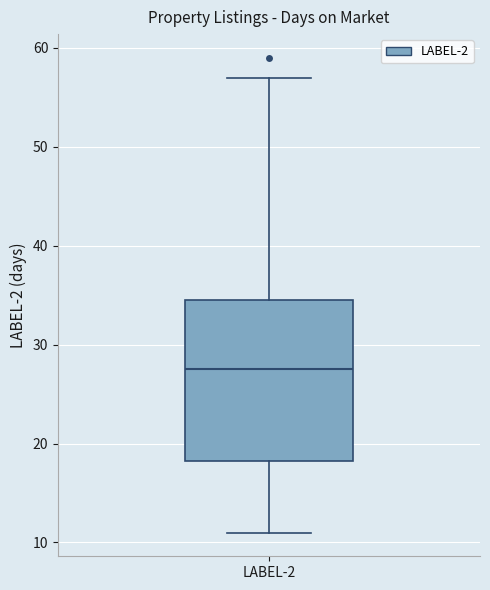

Read this box plot against the y-axis: the position of the median line, the range covered by the box, and the ends of both whiskers. The values are not printed on the chart, so give them approximately, as read against the axis.

median 28, box 18 to 35, whiskers 11 to 57